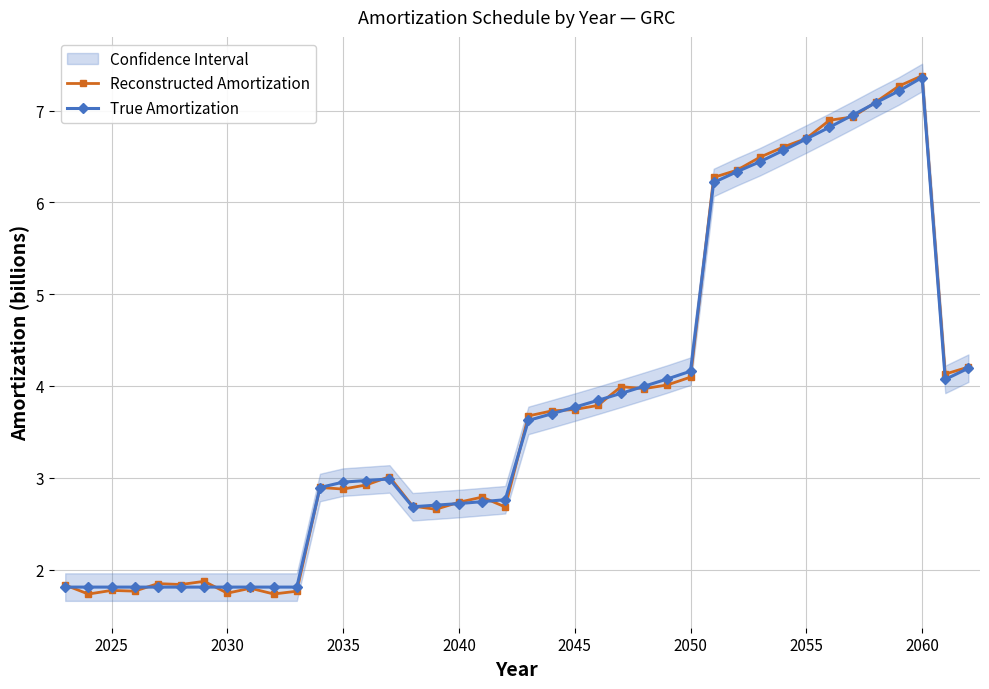

Is it true that Reconstructed Amortization equals 1.1 at 2025?

False